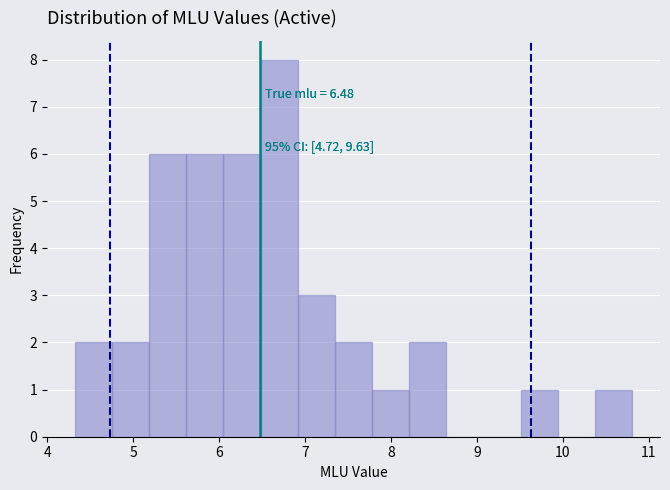

Which range on the x-axis has the tallest bar?

6.5 to 6.9